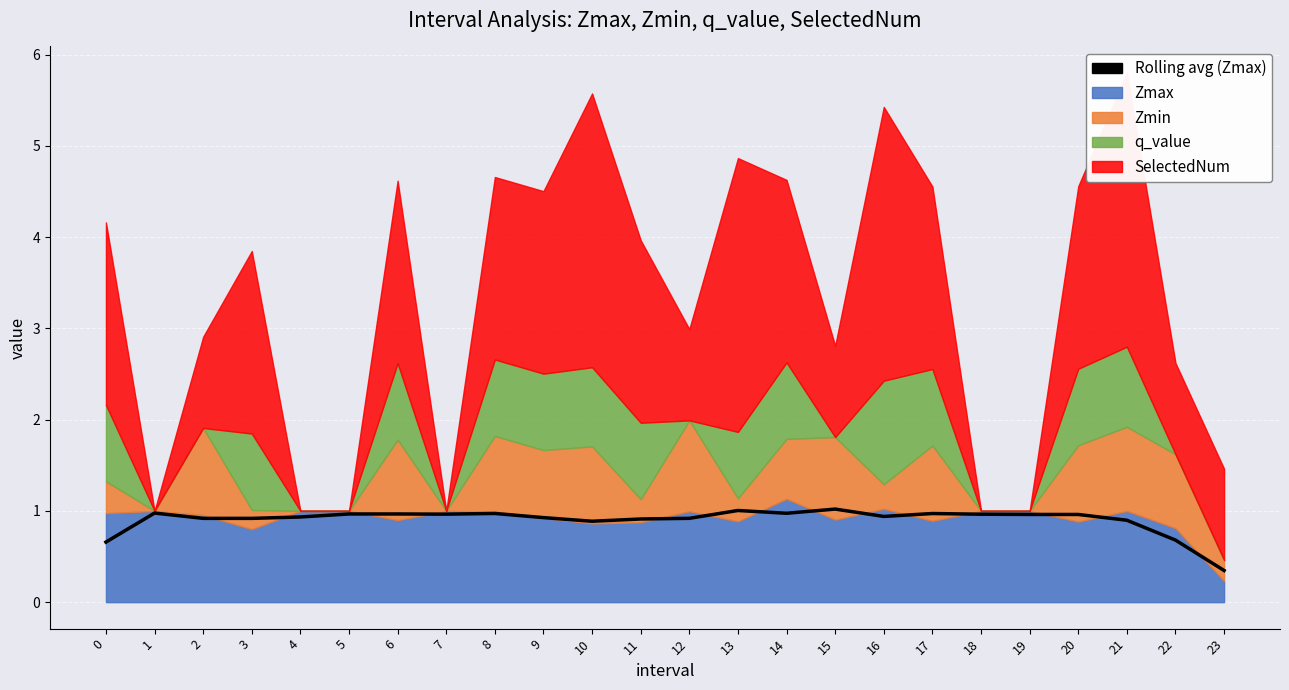

List the labels in order of value, smallest first.

23, 0, 22, 10, 21, 11, 3, 2, 12, 9, 4, 16, 20, 19, 18, 7, 5, 6, 17, 8, 14, 1, 13, 15